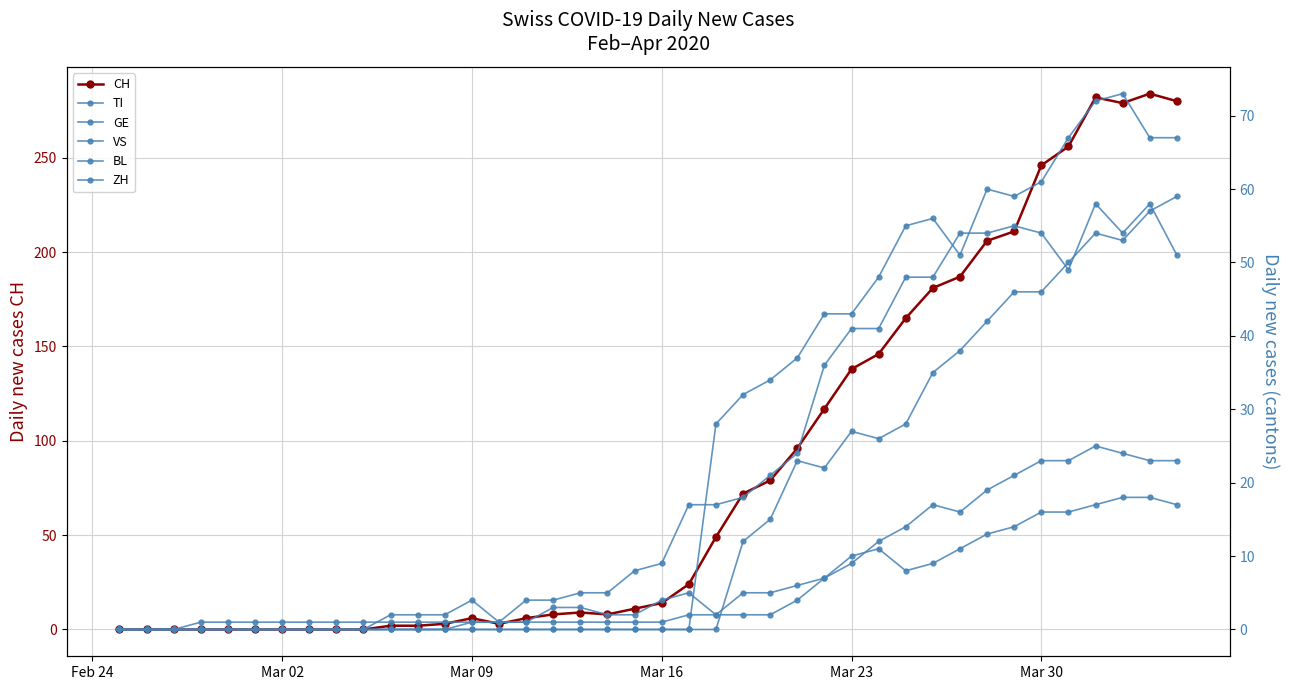

True or false: CH has more than 2 points higher than both neighbors.

True